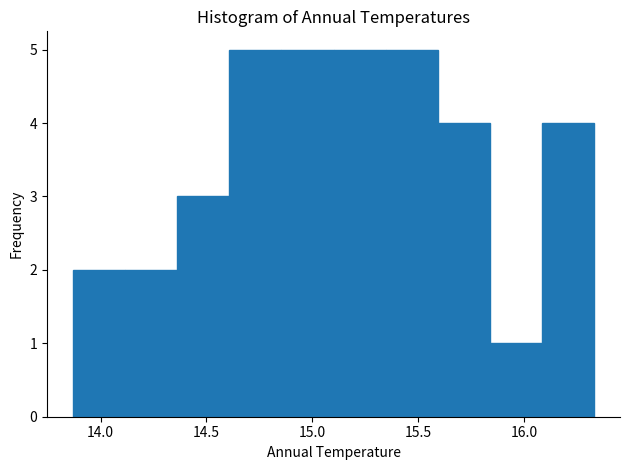

Reading left to right, list every bar in this chart as the range it spans on the x-axis followed by its height. Neither the bar edges nor the heights are printed on the chart, so give them approximately, as read against the axes.

13.85 to 14.10: 2
14.10 to 14.35: 2
14.35 to 14.60: 3
14.60 to 14.85: 5
14.85 to 15.10: 5
15.10 to 15.35: 5
15.35 to 15.60: 5
15.60 to 15.85: 4
15.85 to 16.10: 1
16.10 to 16.35: 4